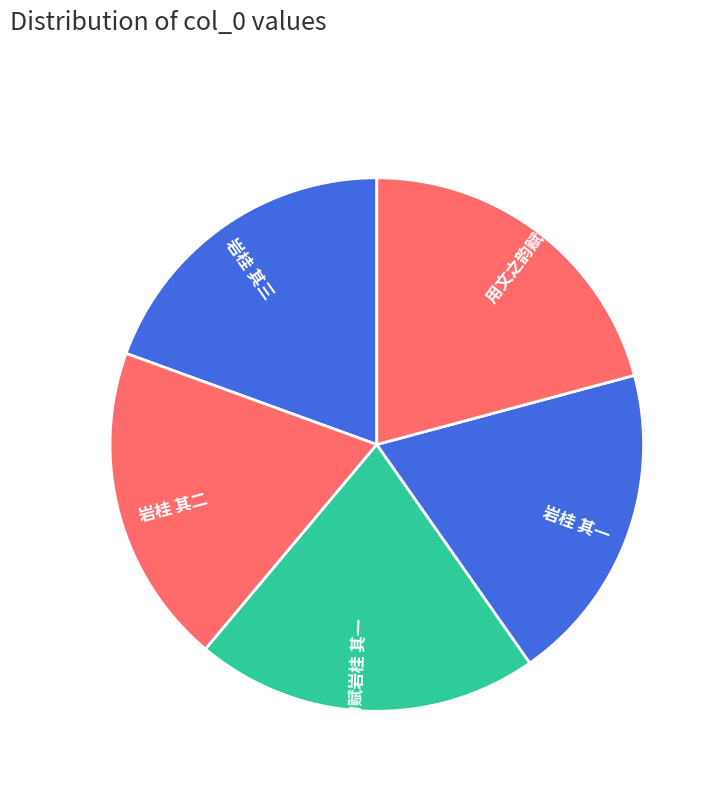

Does 岩桂 其一 represent more than half of the total?

No